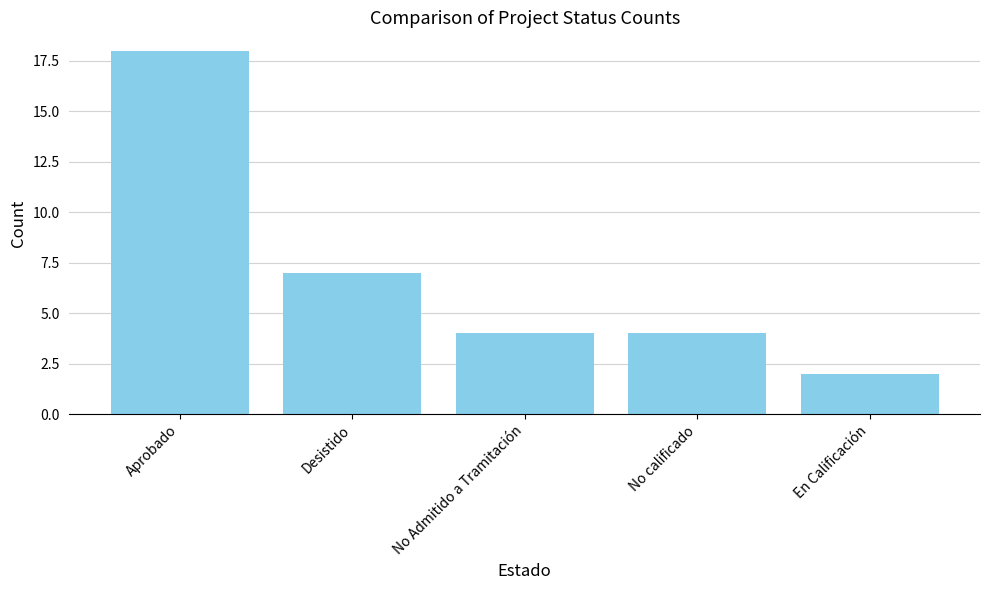

At which label is the value closest to 10?

Desistido